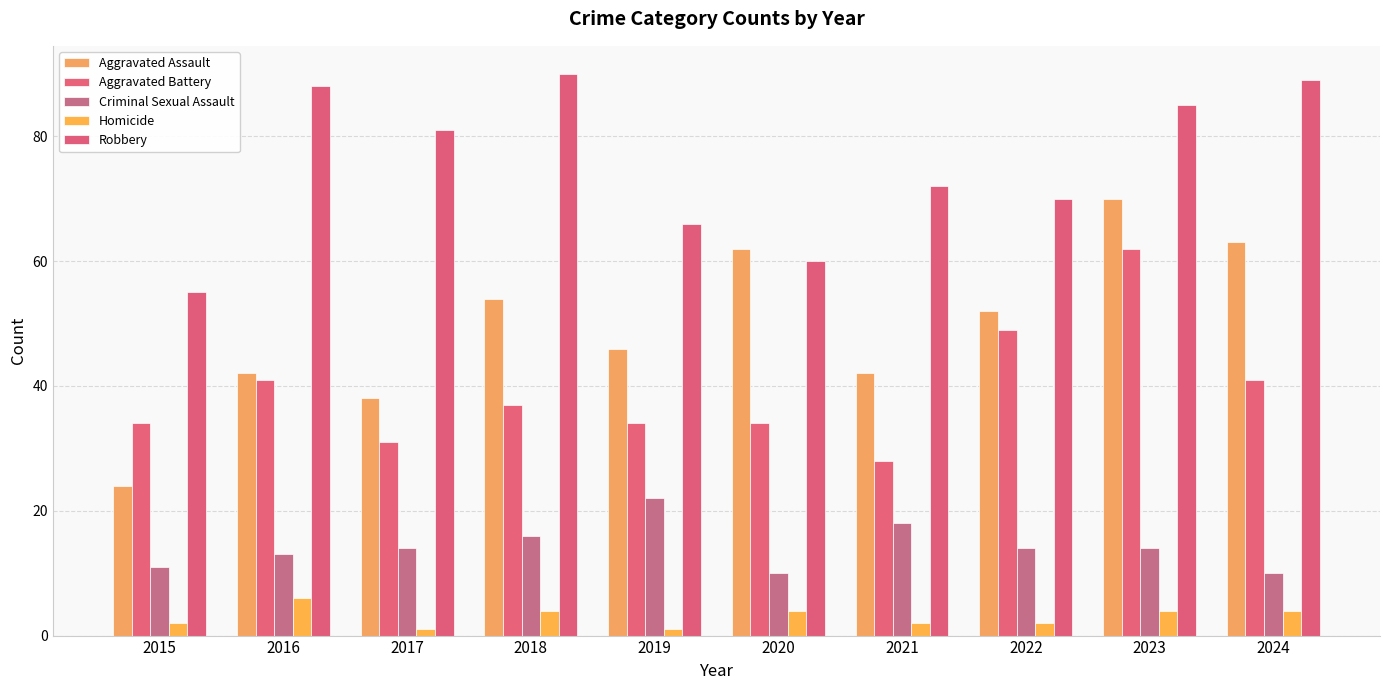

Is it true that Aggravated Battery equals 27 at 2016?

False